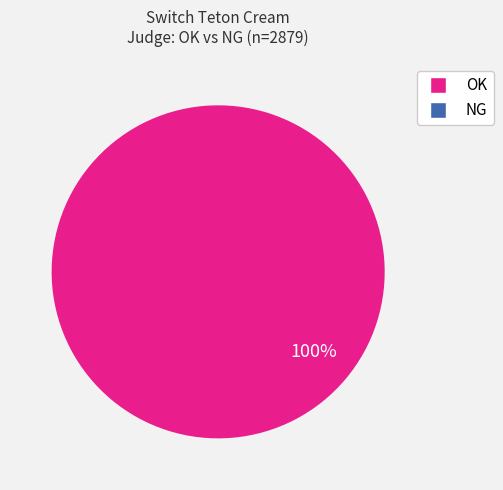

Which slice is the largest?

OK